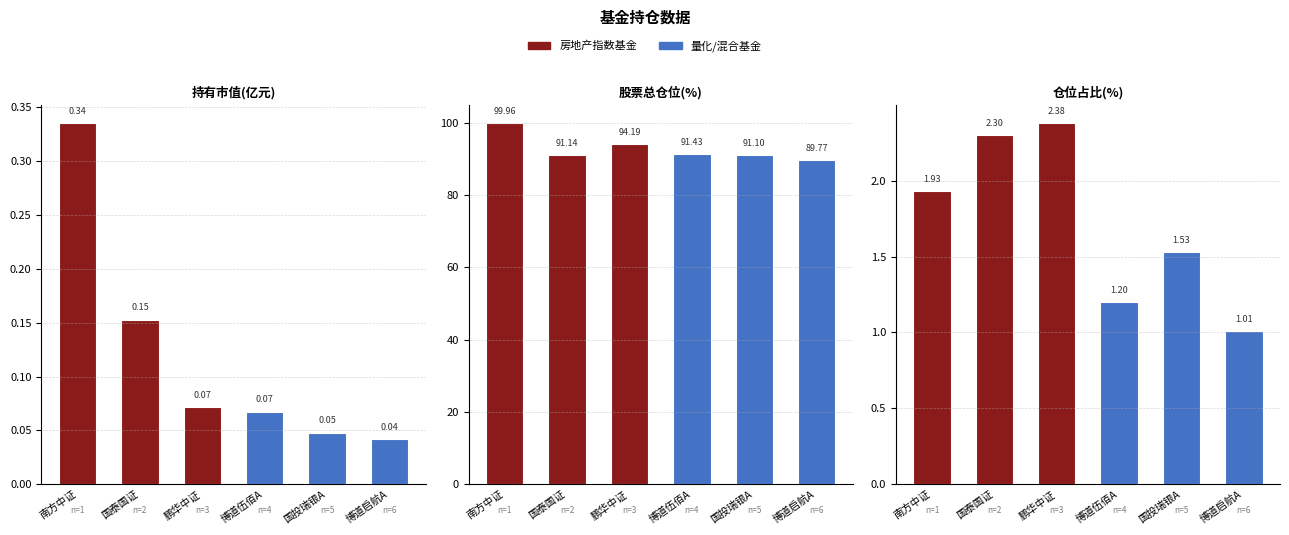

Between 南方中证 and 国泰国证, which series saw the biggest shift?

股票总仓位(%)